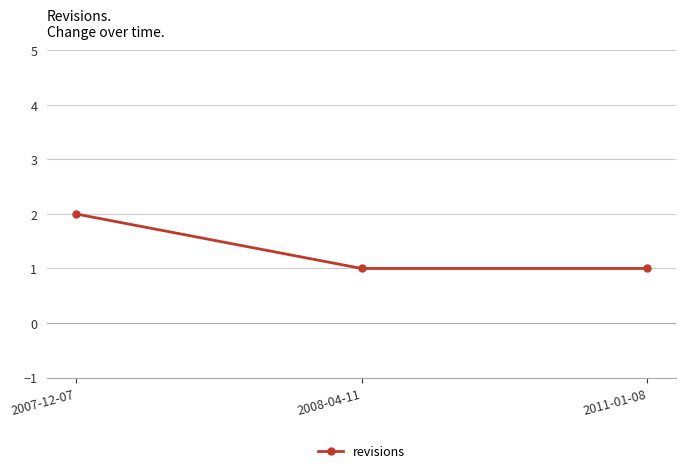

Reading right to left, what are all the values shown in this chart?

1	1	2